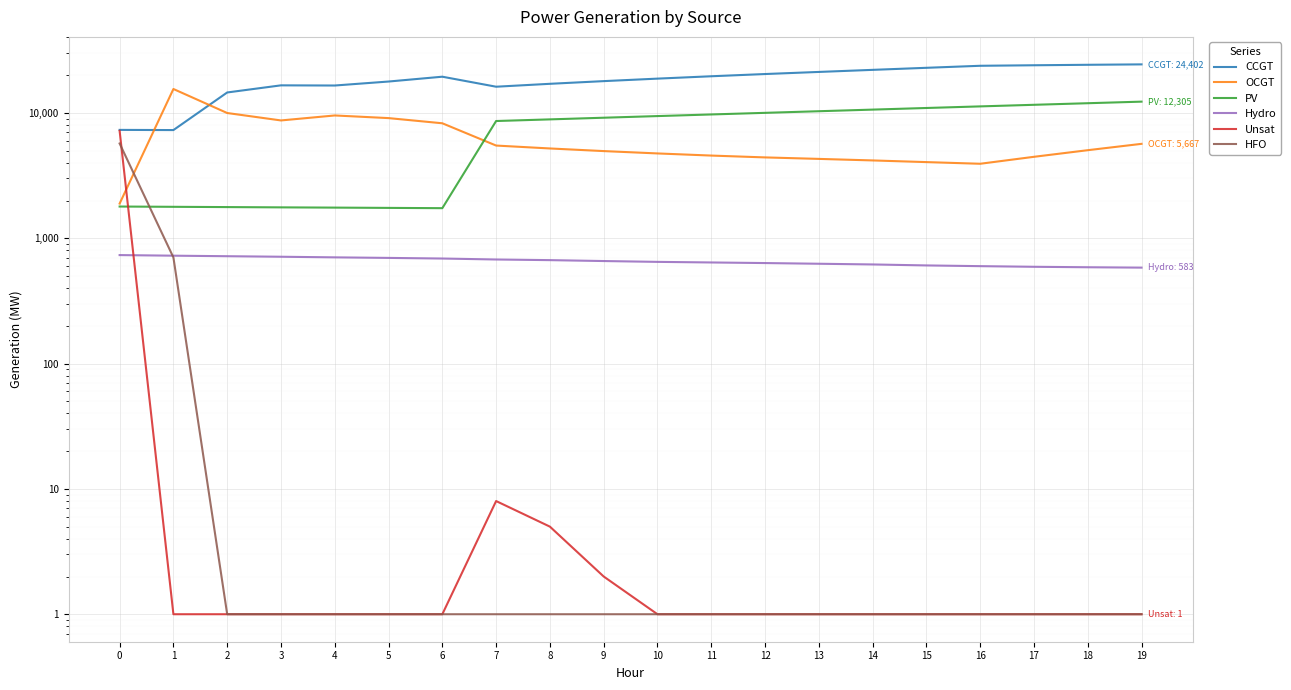

What is the minimum value shown in the chart?

1